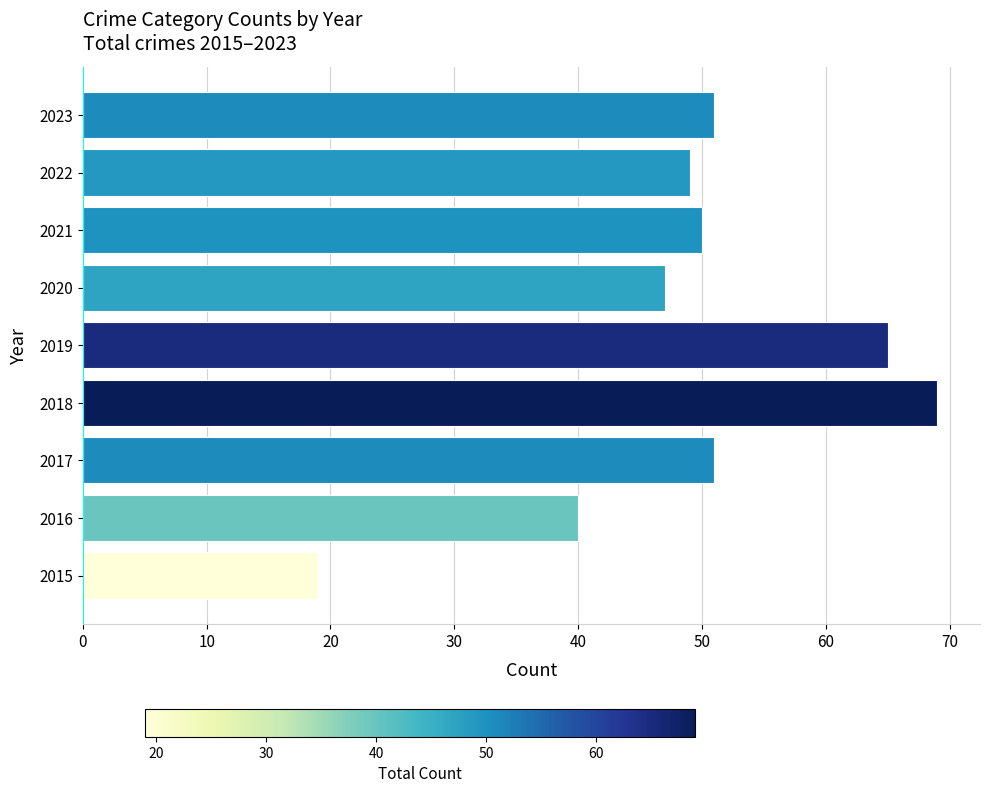

What is the change in value from 2022 to 2023?

+2